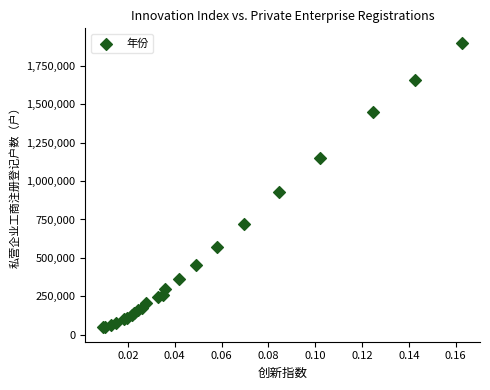

What Y value in the scatter plot is closest to 974099?

930843